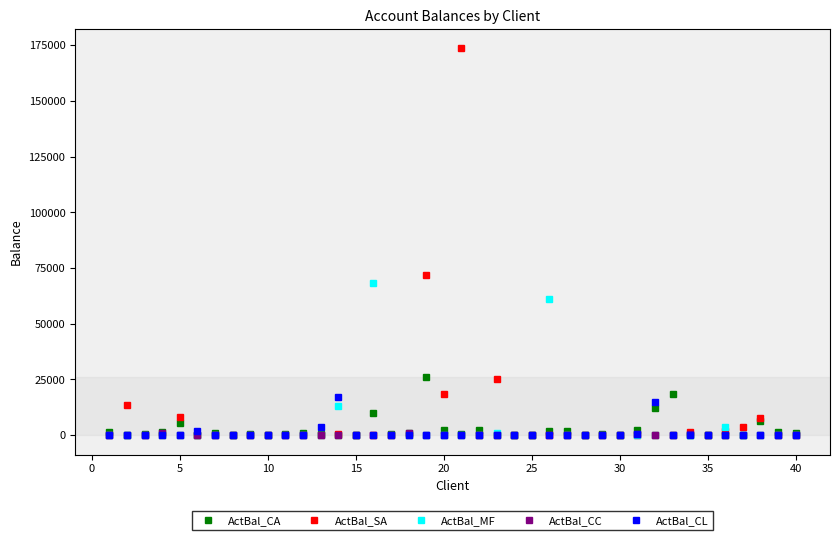

True or false: ActBal_CL has more than 1 interior local peaks.

True